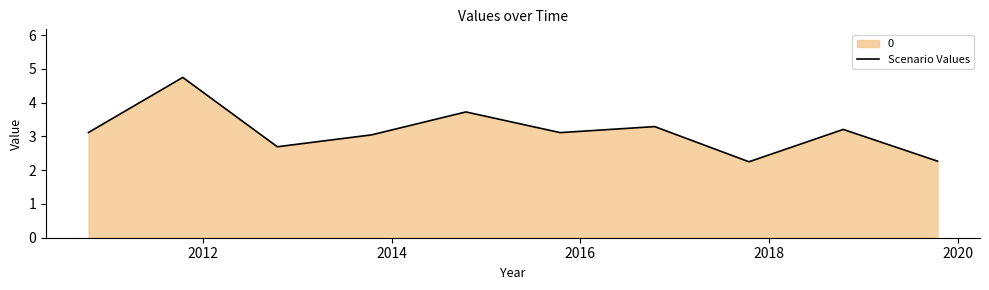

What is the difference between the maximum and minimum values?

2.5